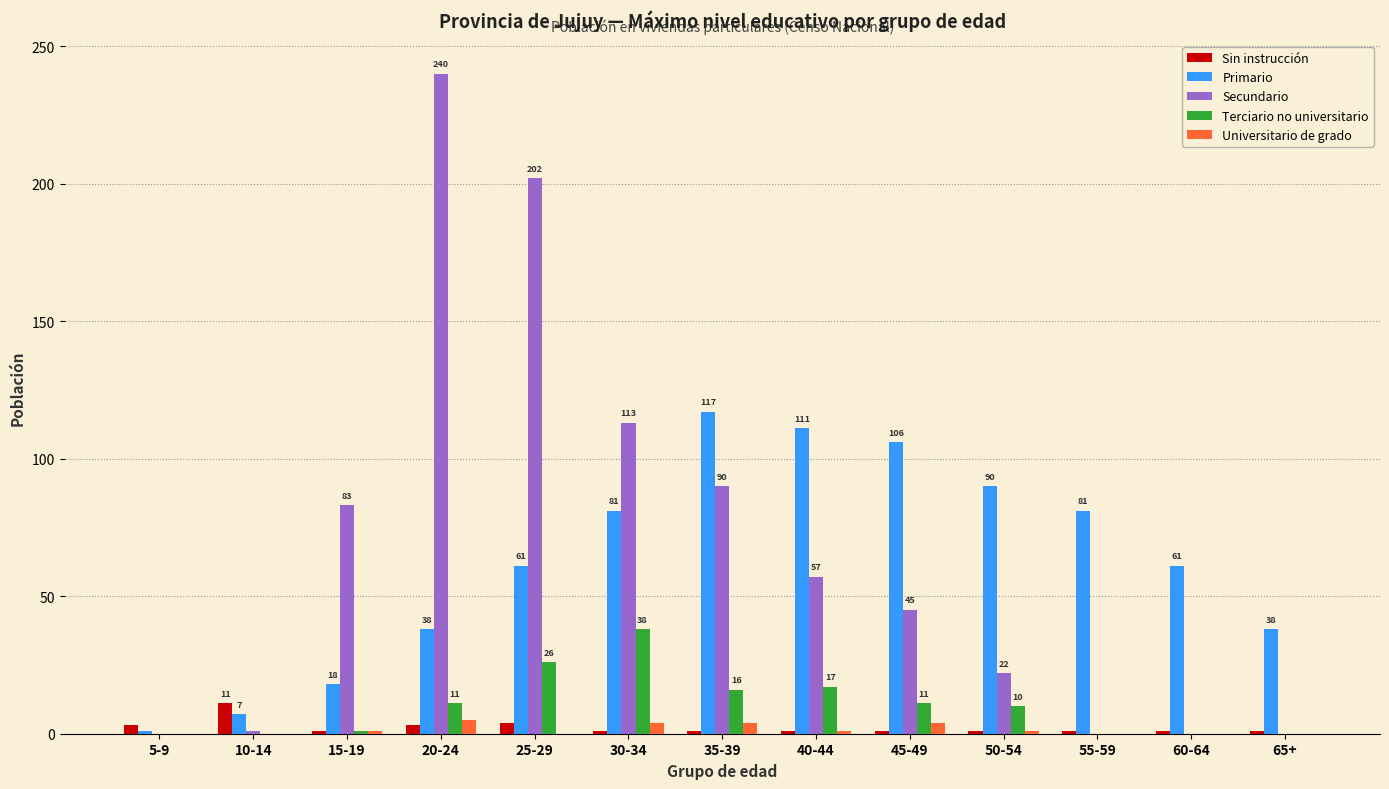

The Universitario de grado series shows 0 at 10-14. True or false?

True